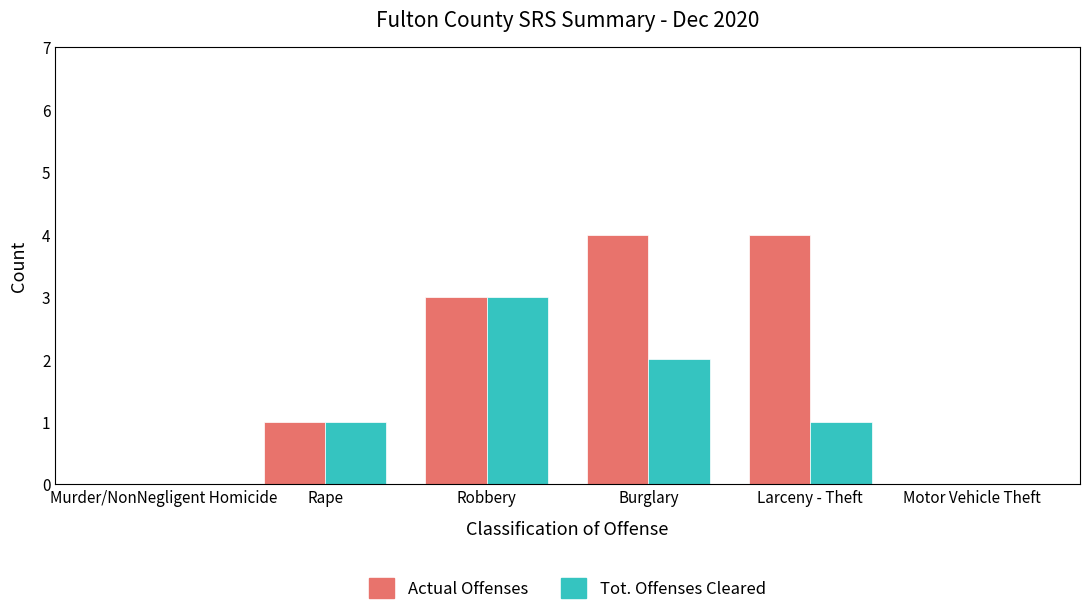

The Tot. Offenses Cleared series shows 1 at Larceny - Theft. True or false?

True